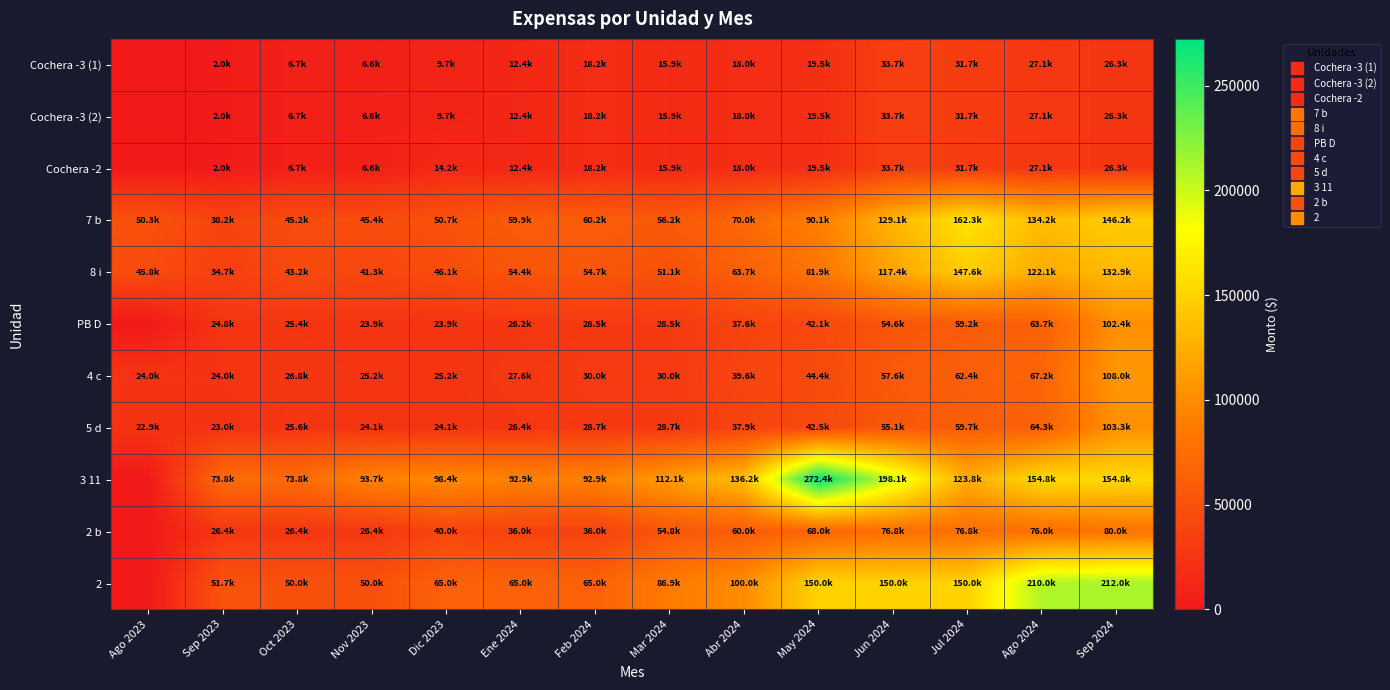

Reading left to right, extract all data points from this chart.

Cochera -3 (1): Ago 2023=0.0	Sep 2023=1958.1	Oct 2023=6737.1	Nov 2023=6608.1	Dic 2023=9704.1	Ene 2024=12408.1	Feb 2024=18231.1	Mar 2024=15881.1	Abr 2024=18040.1	May 2024=19504.1	Jun 2024=33673.1	Jul 2024=31667.1	Ago 2024=27078.1	Sep 2024=26335.1
Cochera -3 (2): Ago 2023=0.0	Sep 2023=1957.6	Oct 2023=6736.6	Nov 2023=6607.6	Dic 2023=9703.6	Ene 2024=12407.6	Feb 2024=18230.6	Mar 2024=15880.6	Abr 2024=18039.6	May 2024=19503.6	Jun 2024=33672.6	Jul 2024=31666.6	Ago 2024=27077.6	Sep 2024=26334.6
Cochera -2: Ago 2023=0.0	Sep 2023=1958.0	Oct 2023=6737.1	Nov 2023=6608.1	Dic 2023=14204.0	Ene 2024=12408.0	Feb 2024=18231.0	Mar 2024=15881.0	Abr 2024=18040.0	May 2024=19504.0	Jun 2024=33673.1	Jul 2024=31667.0	Ago 2024=27078.0	Sep 2024=26335.0
7 b: Ago 2023=50321.7	Sep 2023=38204.5	Oct 2023=45190.7	Nov 2023=45366.7	Dic 2023=50656.7	Ene 2024=59876.7	Feb 2024=60193.7	Mar 2024=56168.7	Abr 2024=70020.7	May 2024=90072.7	Jun 2024=129133.7	Jul 2024=162253.7	Ago 2024=134230.7	Sep 2024=146155.7
8 i: Ago 2023=45765.9	Sep 2023=34746.2	Oct 2023=43157.8	Nov 2023=41257.8	Dic 2023=46066.8	Ene 2024=54448.8	Feb 2024=54738.8	Mar 2024=51076.8	Abr 2024=63671.8	May 2024=81897.8	Jun 2024=117417.8	Jul 2024=147561.8	Ago 2024=122061.8	Sep 2024=132912.8
PB D: Ago 2023=0.0	Sep 2023=24757.0	Oct 2023=25363.0	Nov 2023=23901.0	Dic 2023=23901.0	Ene 2024=26176.0	Feb 2024=28451.0	Mar 2024=28451.0	Abr 2024=37551.0	May 2024=42101.0	Jun 2024=54600.0	Jul 2024=59150.0	Ago 2024=63700.0	Sep 2024=102375.0
4 c: Ago 2023=24000.0	Sep 2023=23999.8	Oct 2023=26756.2	Nov 2023=25214.2	Dic 2023=25214.2	Ene 2024=27614.2	Feb 2024=30014.2	Mar 2024=30014.2	Abr 2024=39614.2	May 2024=44414.2	Jun 2024=57600.2	Jul 2024=62400.2	Ago 2024=67200.2	Sep 2024=108000.2
5 d: Ago 2023=22950.0	Sep 2023=22950.4	Oct 2023=25586.2	Nov 2023=24111.2	Dic 2023=24111.2	Ene 2024=26406.2	Feb 2024=28701.2	Mar 2024=28701.2	Abr 2024=37881.2	May 2024=42471.2	Jun 2024=55080.2	Jul 2024=59670.2	Ago 2024=64260.2	Sep 2024=103275.2
3 11: Ago 2023=0.0	Sep 2023=73842.0	Oct 2023=73842.1	Nov 2023=93650.1	Dic 2023=98392.1	Ene 2024=92850.1	Feb 2024=92850.1	Mar 2024=112069.1	Abr 2024=136180.1	May 2024=272360.1	Jun 2024=198080.1	Jul 2024=123800.1	Ago 2024=154750.1	Sep 2024=154750.1
2 b: Ago 2023=0.0	Sep 2023=26400.1	Oct 2023=26400.1	Nov 2023=26400.1	Dic 2023=40000.1	Ene 2024=36000.1	Feb 2024=36000.1	Mar 2024=54800.0	Abr 2024=60000.1	May 2024=68000.1	Jun 2024=76800.1	Jul 2024=76800.1	Ago 2024=76000.1	Sep 2024=80000.1
2: Ago 2023=0.0	Sep 2023=51667.0	Oct 2023=50000.0	Nov 2023=50000.0	Dic 2023=65000.0	Ene 2024=65000.0	Feb 2024=65000.0	Mar 2024=86917.0	Abr 2024=100000.0	May 2024=150000.0	Jun 2024=150000.0	Jul 2024=150000.0	Ago 2024=210000.0	Sep 2024=212000.0